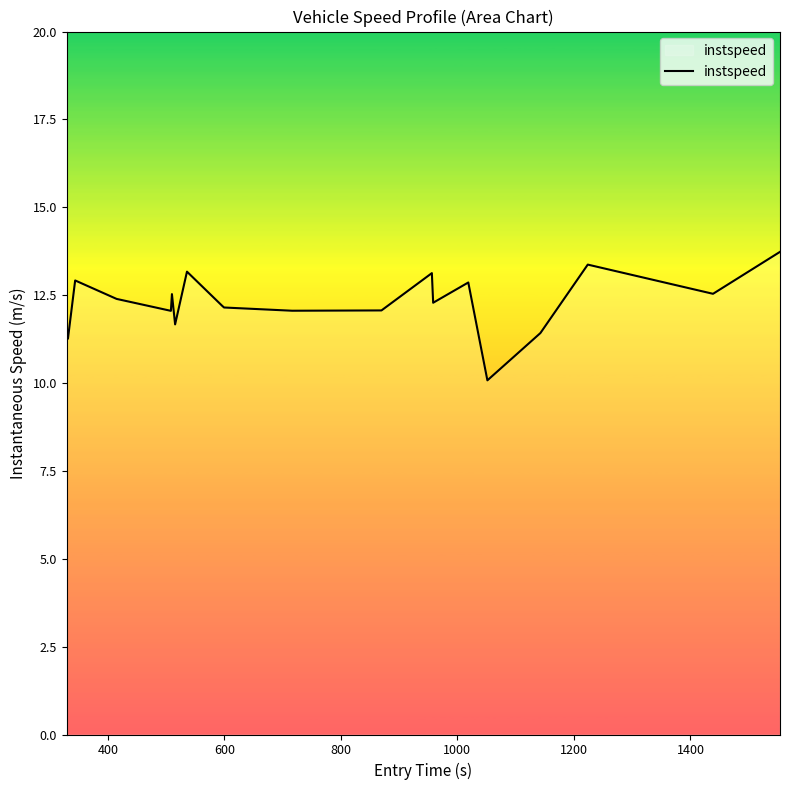

What is the difference between the maximum and minimum values?

3.7